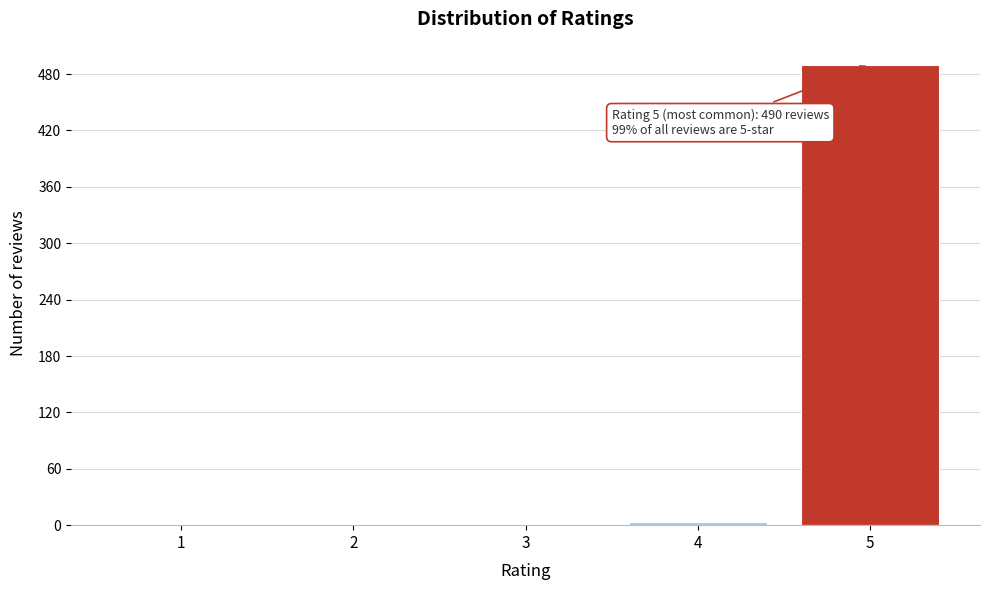

What is the sum of all values?

494